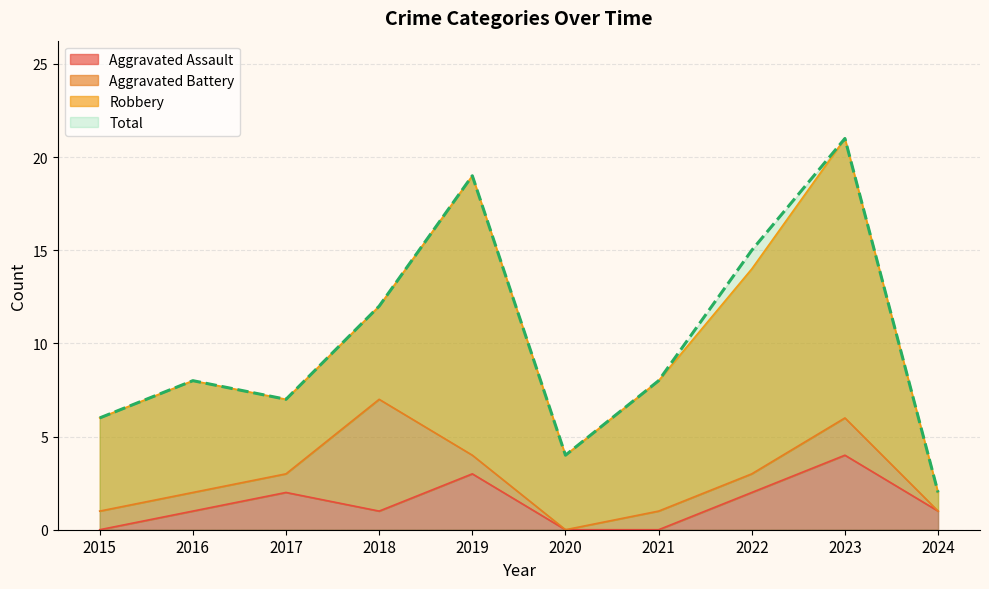

What is the sum of all Total values?

102